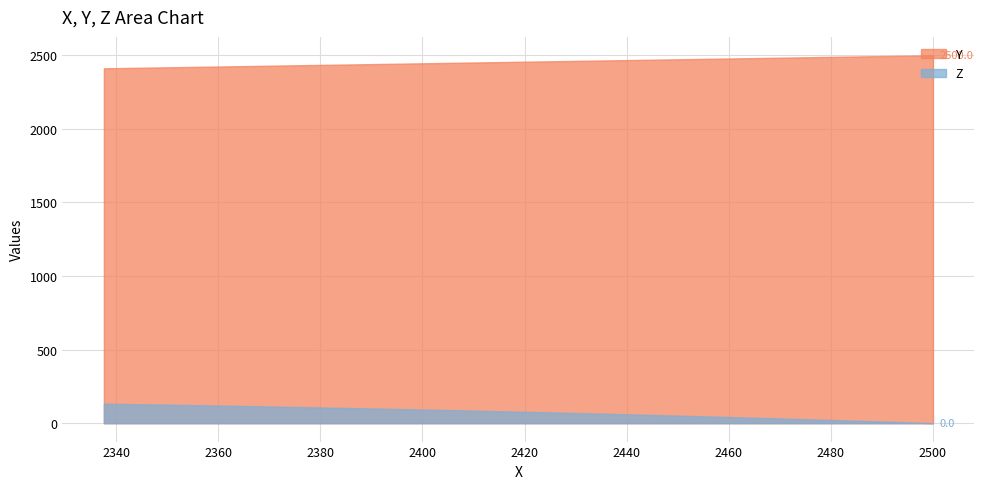

How many values in the X series are below 2420?

19